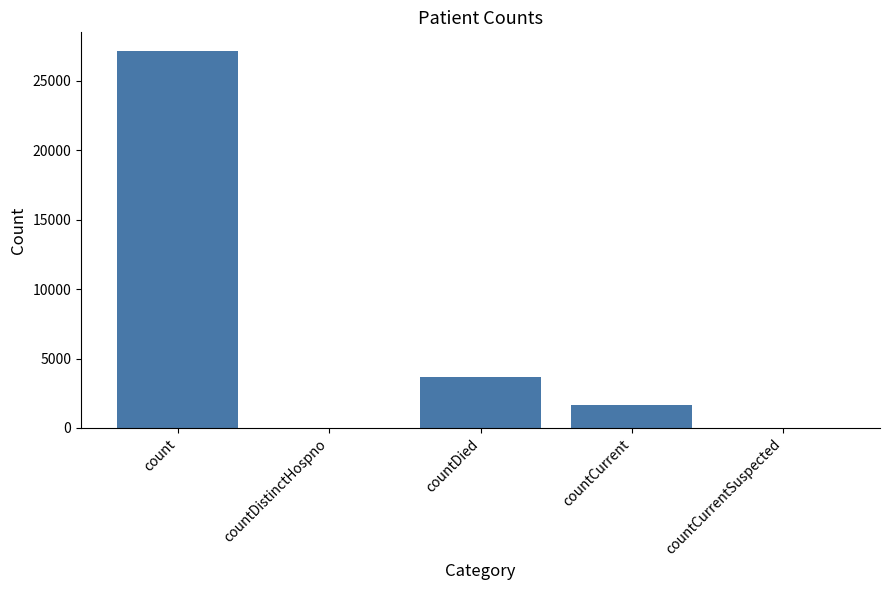

Reading left to right, extract all data points from this chart.

count=27147	countDistinctHospno=0	countDied=3648	countCurrent=1638	countCurrentSuspected=0